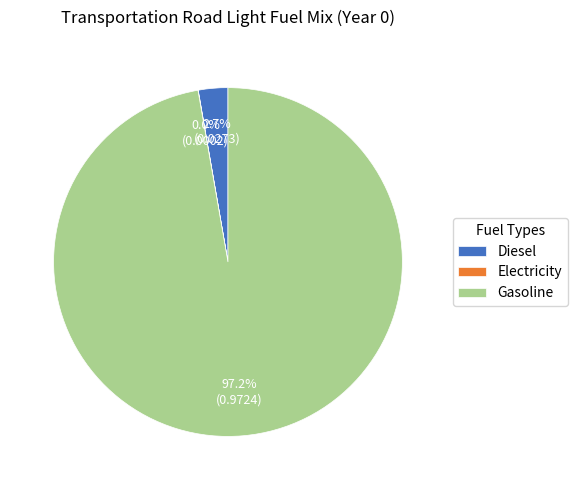

Which slice is the largest?

Gasoline